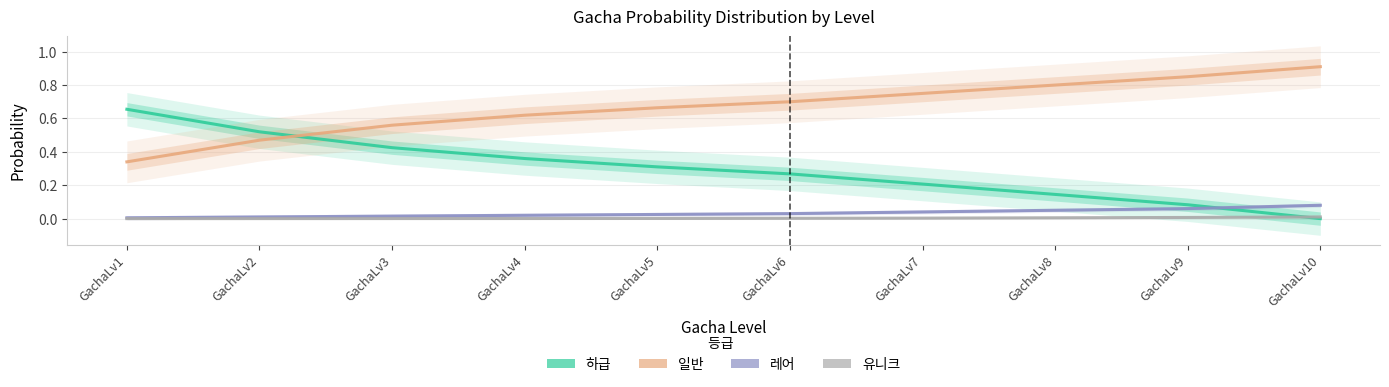

At which label is 유니크 closest to 0?

GachaLv1